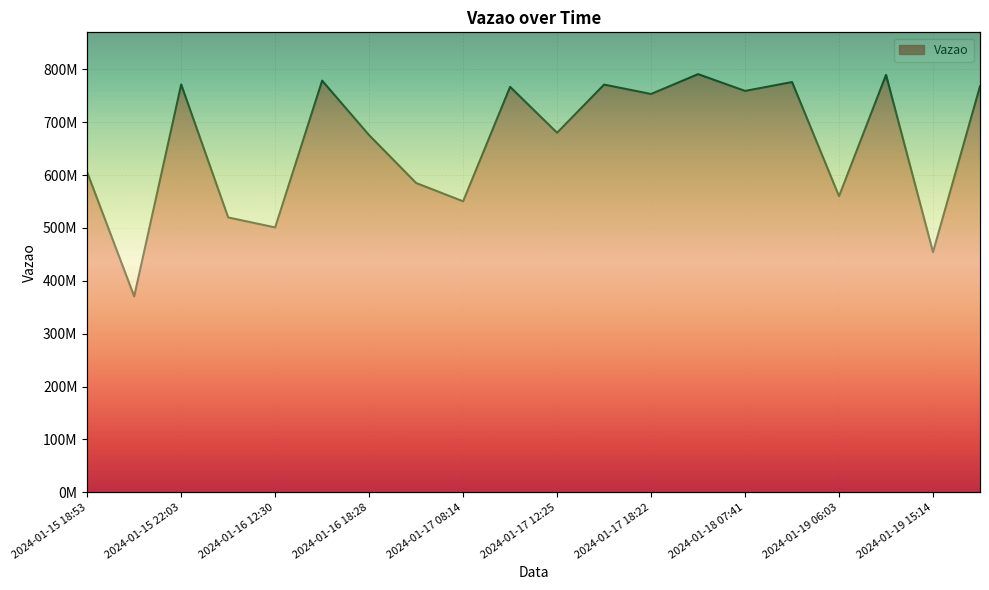

List the labels in order of value, largest first.

2024-01-18 06:25, 2024-01-19 12:41, 2024-01-16 16:46, 2024-01-18 19:42, 2024-01-15 22:03, 2024-01-17 16:26, 2024-01-19 20:06, 2024-01-17 09:21, 2024-01-18 07:41, 2024-01-17 18:22, 2024-01-17 12:25, 2024-01-16 18:28, 2024-01-15 18:53, 2024-01-17 02:59, 2024-01-19 06:03, 2024-01-17 08:14, 2024-01-16 06:09, 2024-01-16 12:30, 2024-01-19 15:14, 2024-01-15 20:17